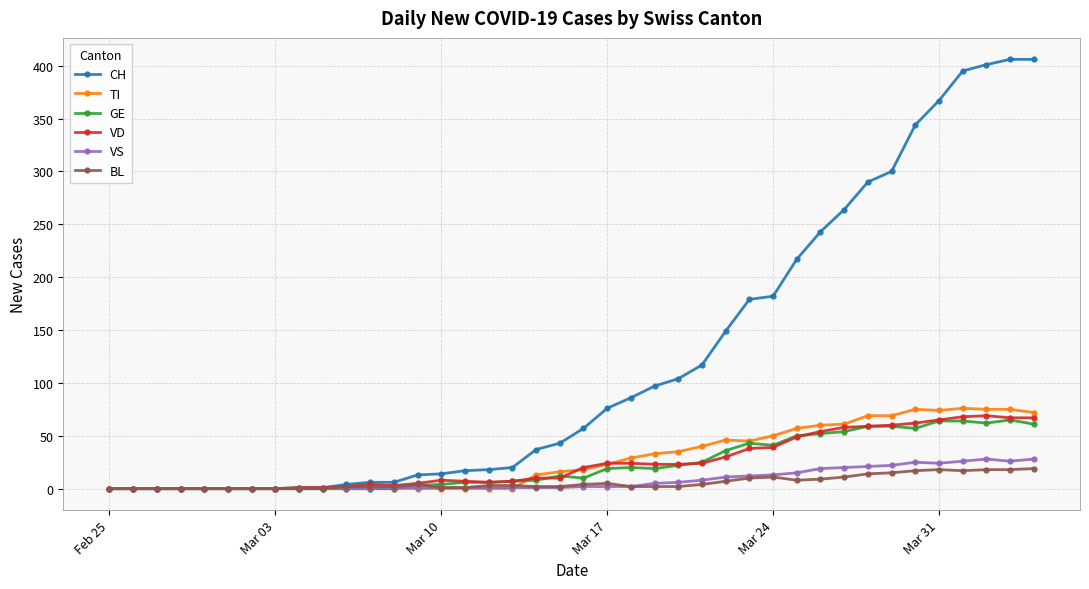

How many series are shown in this chart?

6